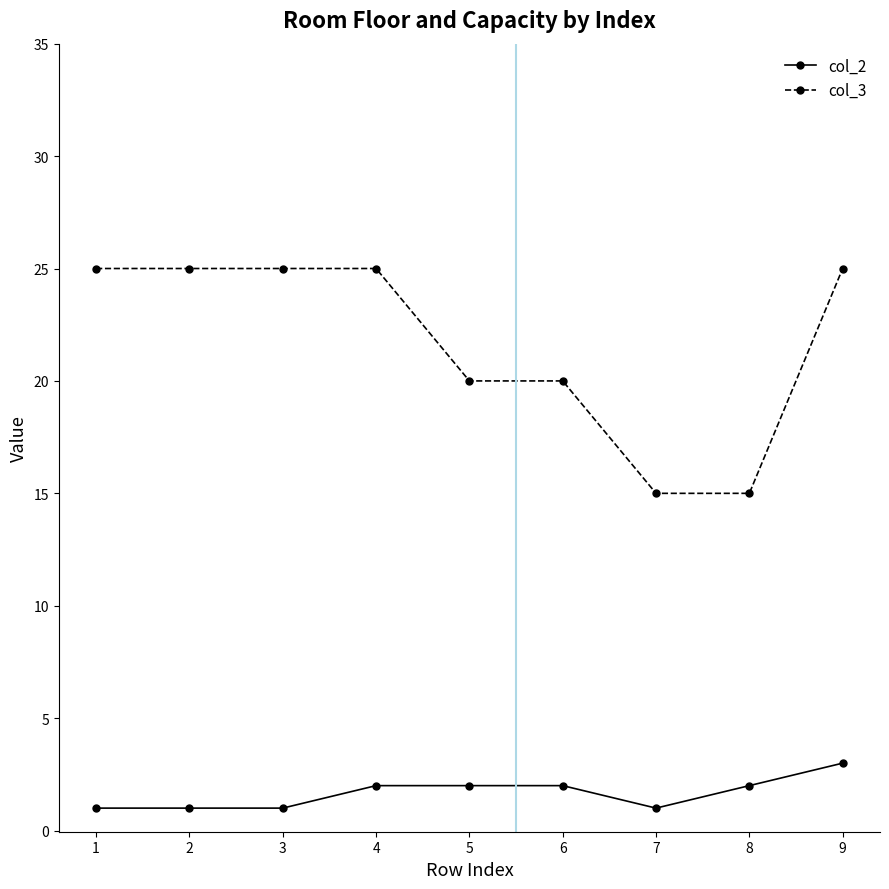

Read the col_2 value at 5.

2